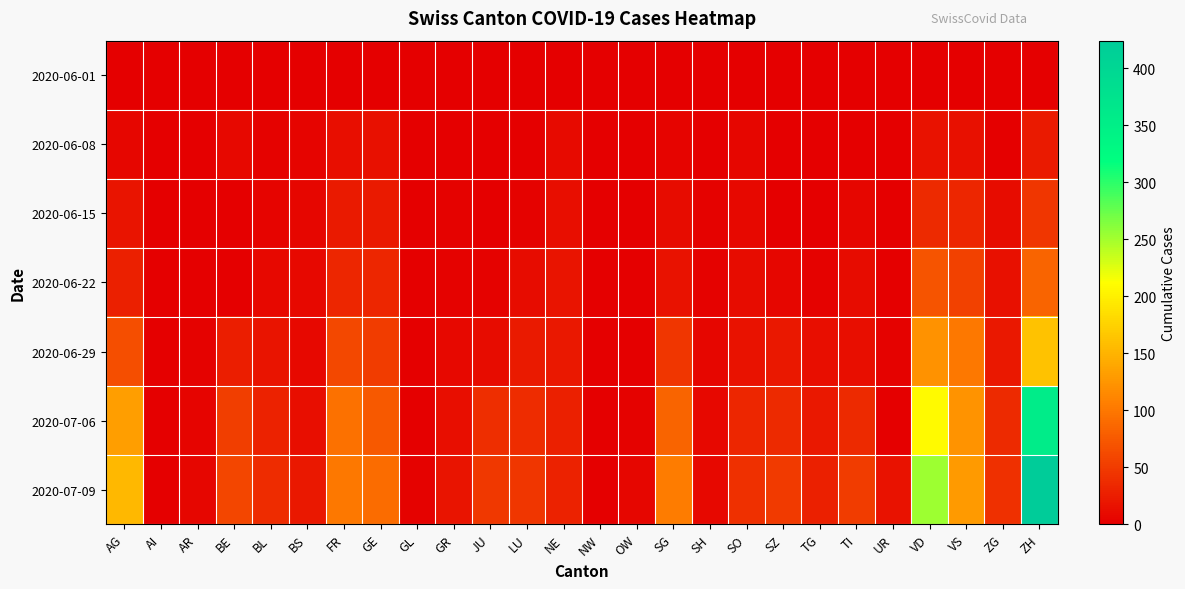

What is the total value across all series at ZH?

1094